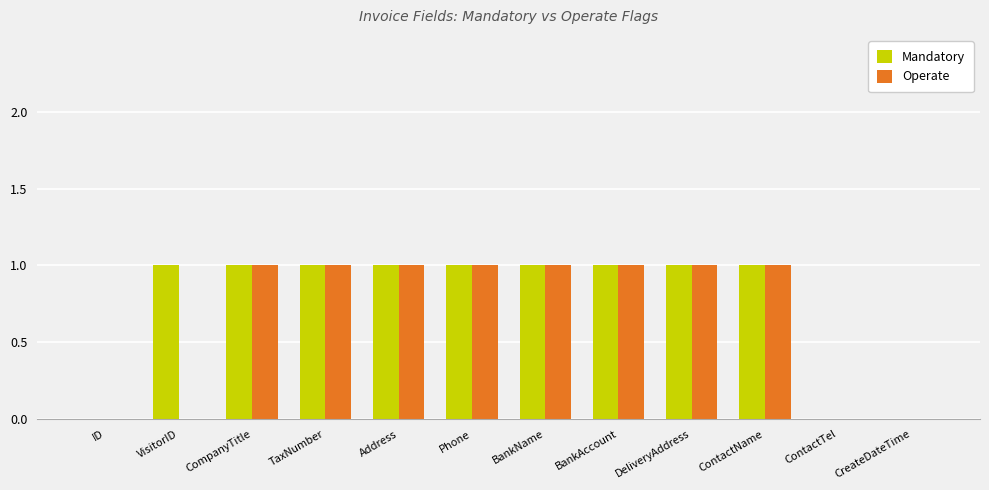

Are the bars horizontal?

No